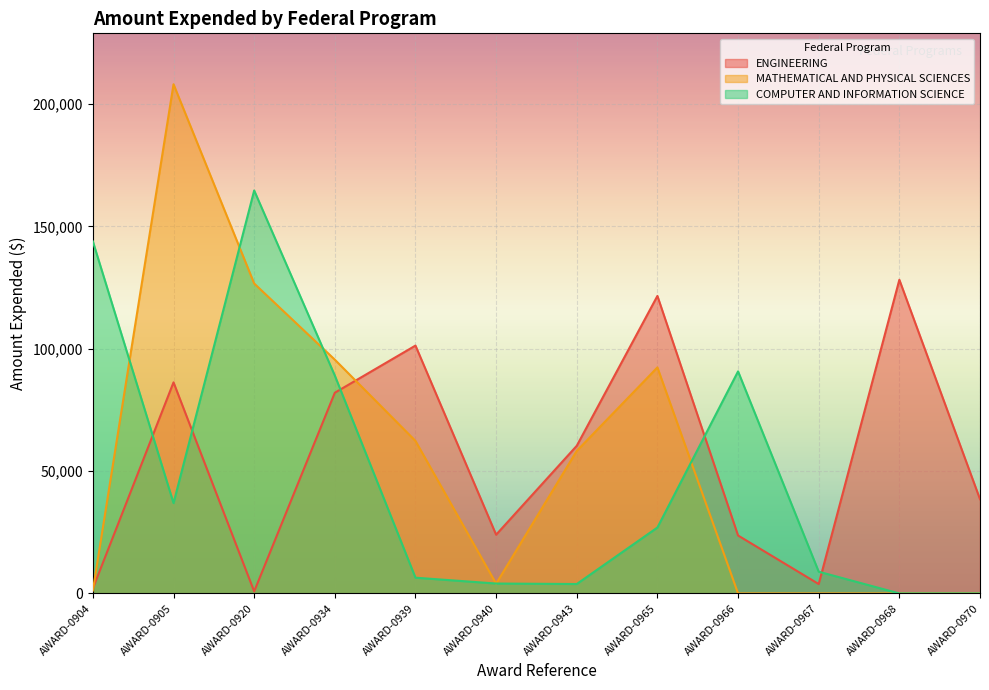

The MATHEMATICAL AND PHYSICAL SCIENCES series shows 33123 at AWARD-0965. True or false?

False